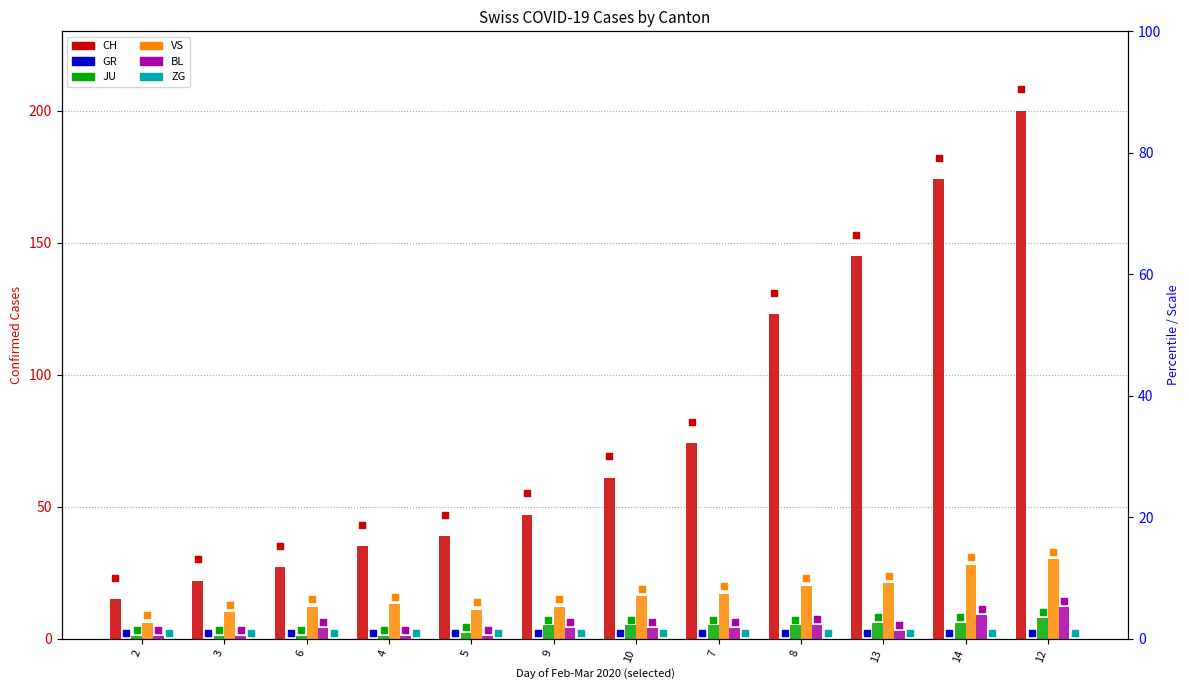

What is the total value across all series at 12?

250